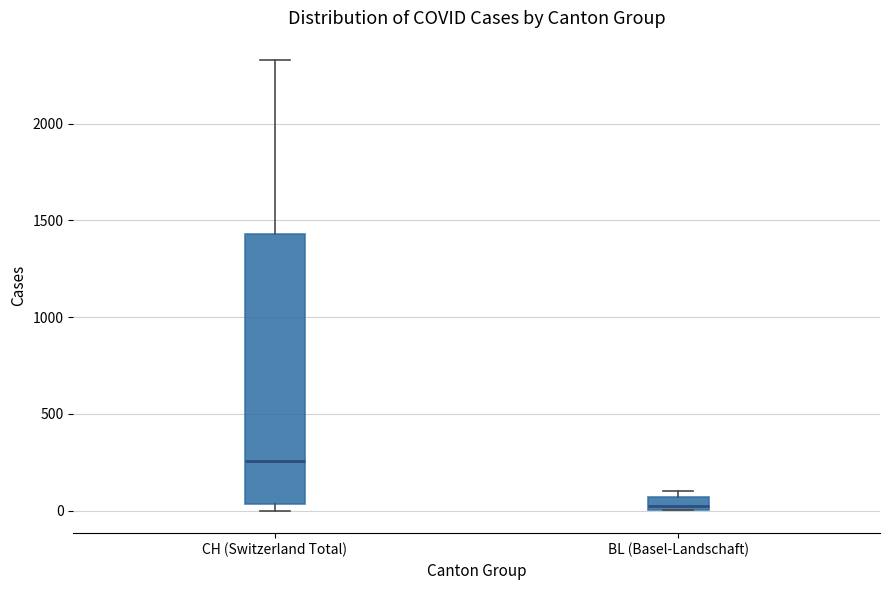

Where is the lower edge of the box for BL (Basel-Landschaft) on the y-axis? The values are not printed on the chart, so give them approximately, as read against the axis.

0